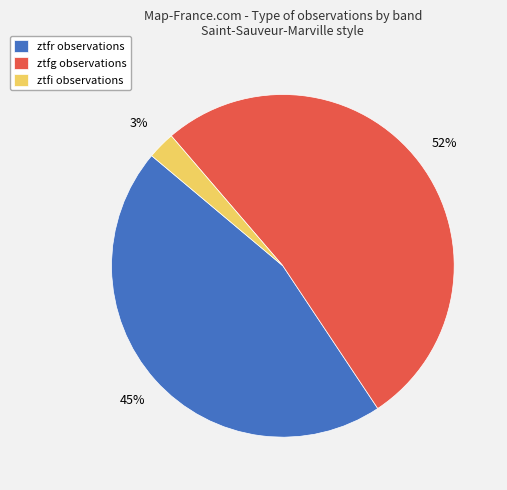

To the nearest percent, what is the combined percentage of ztfr and ztfi?

48%